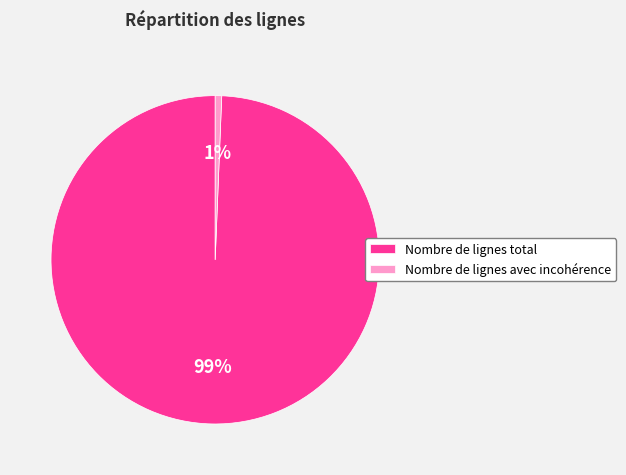

True or false: Nombre de lignes avec incohérence accounts for 1% of the total.

True